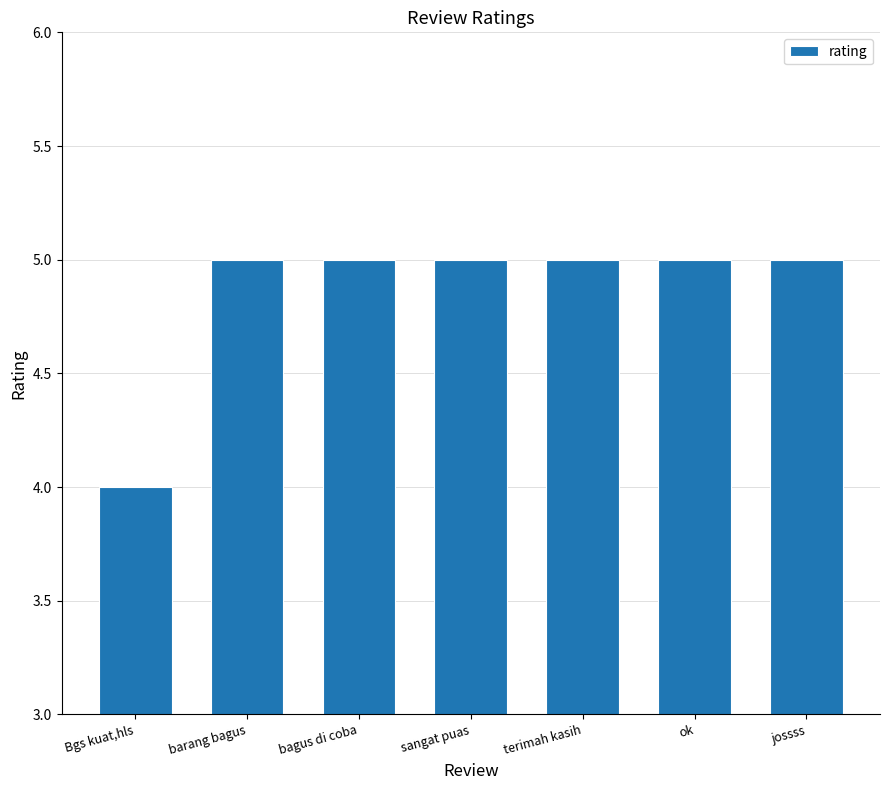

What is the difference between the maximum and minimum values?

1